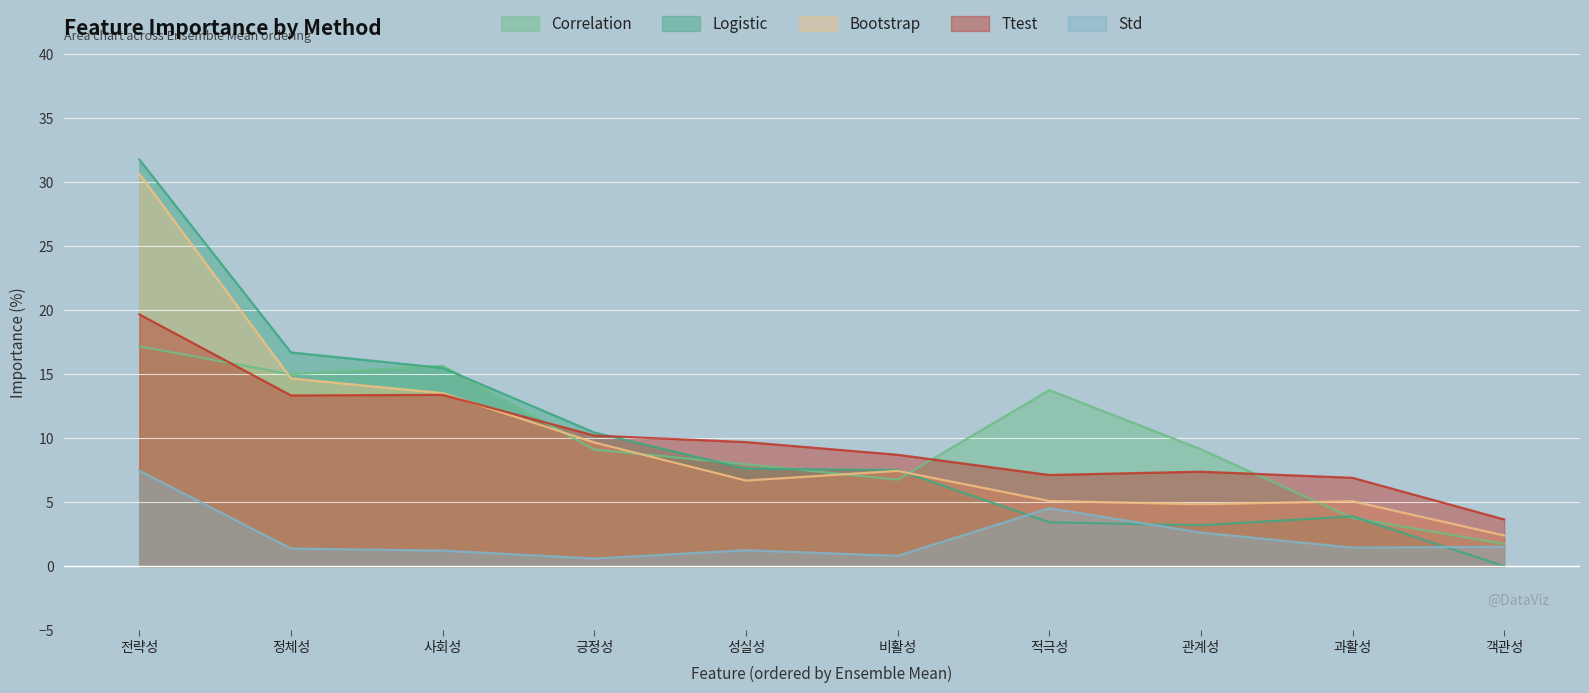

How many distinct data groups are displayed?

5